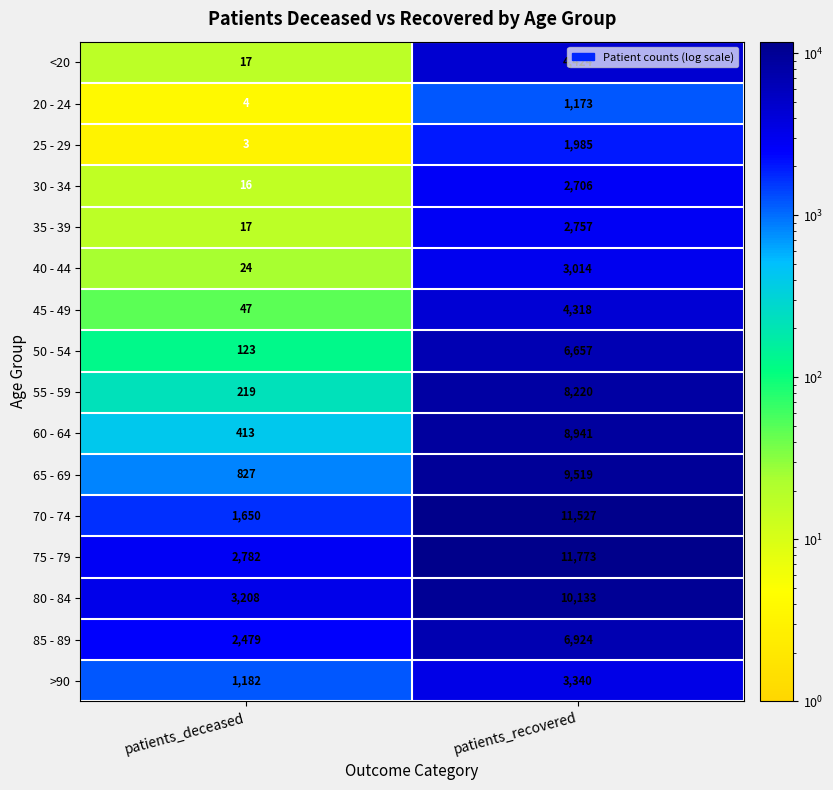

At patients_recovered, list the series in order from smallest to largest.

20 - 24, 25 - 29, 30 - 34, 35 - 39, 40 - 44, >90, 45 - 49, <20, 50 - 54, 85 - 89, 55 - 59, 60 - 64, 65 - 69, 80 - 84, 70 - 74, 75 - 79